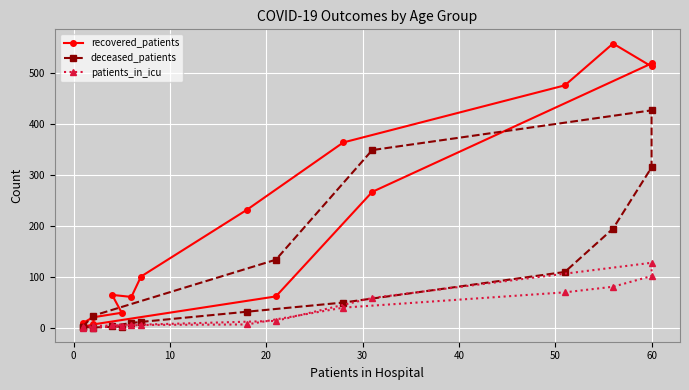

Rank the series at 30 from highest to lowest value.

recovered_patients, deceased_patients, patients_in_icu